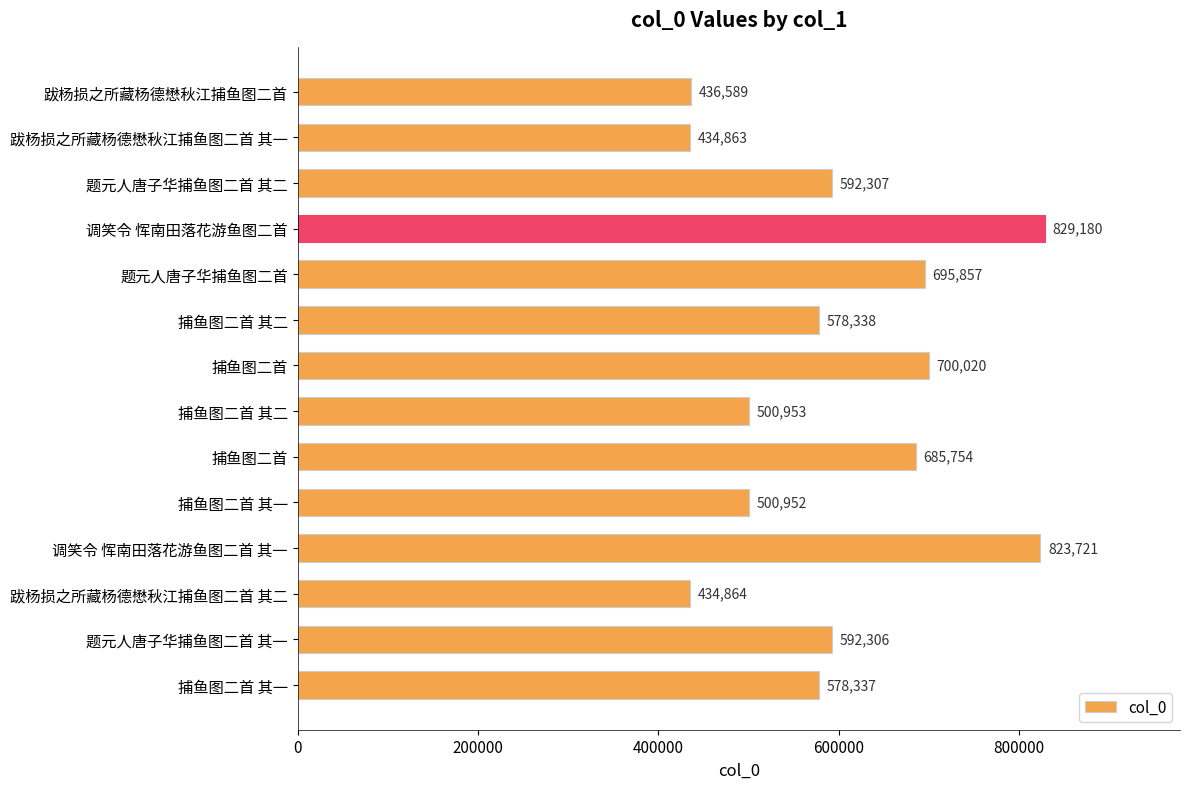

Are the bars grouped side by side (vs. stacked)?

No